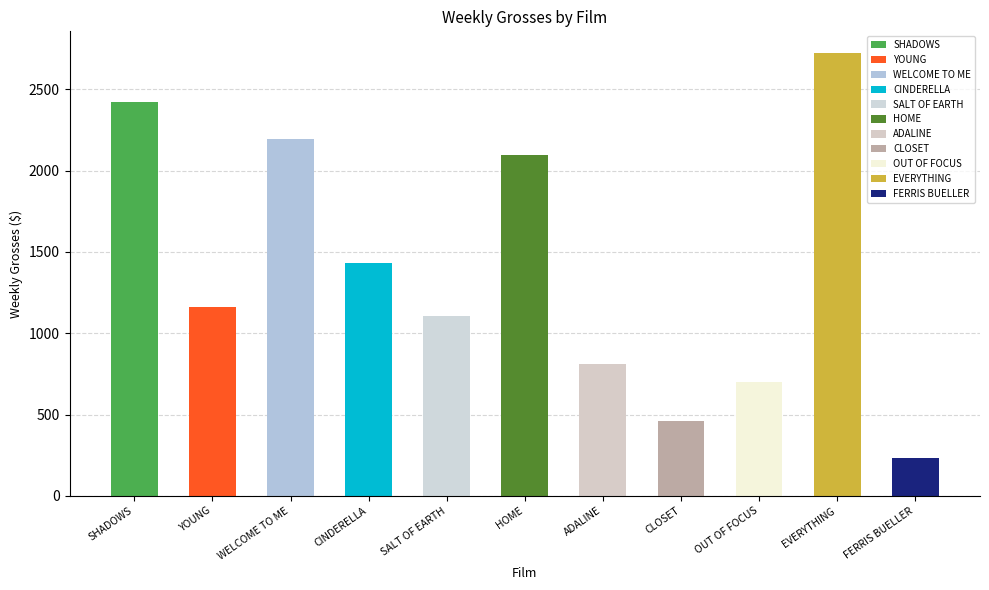

Count the number of values greater than 1159.

5